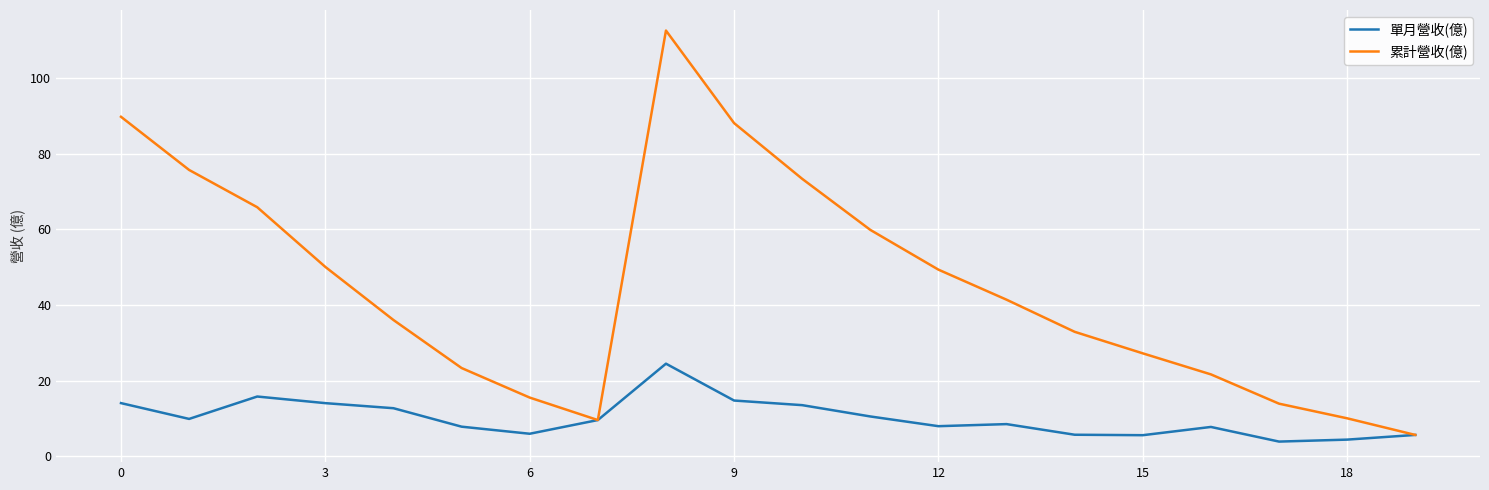

What is the minimum value for 累計營收(億)?

5.6